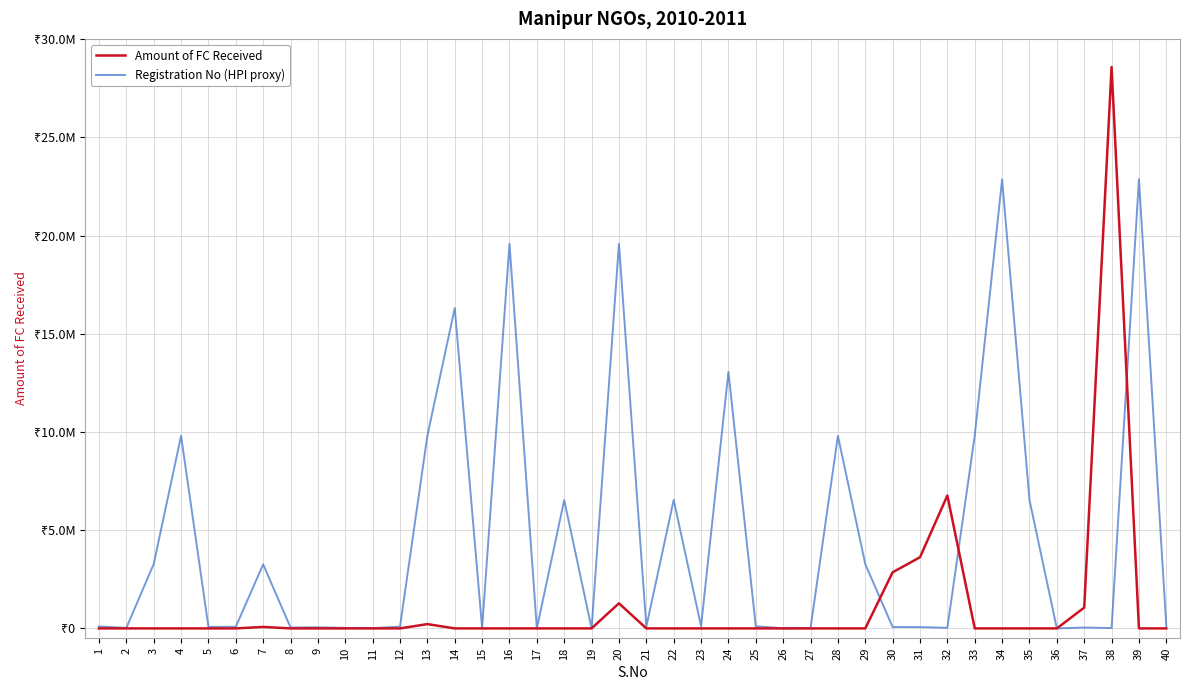

What are all the series names shown in the legend?

Amount of FC Received, Registration No (HPI proxy)